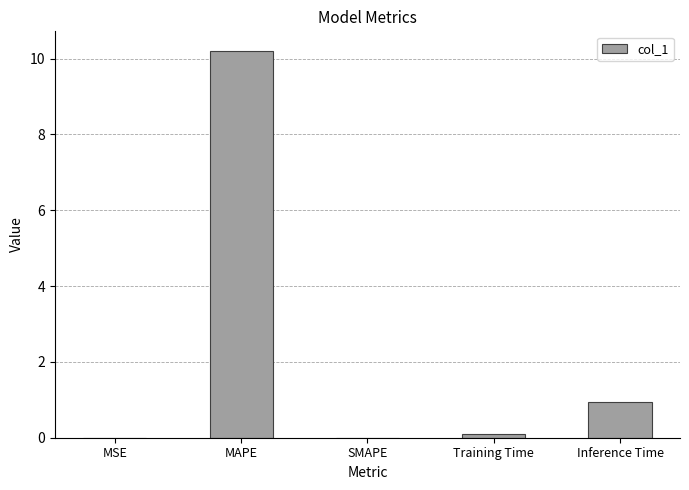

What is the change in value from SMAPE to Inference Time?

+1.0